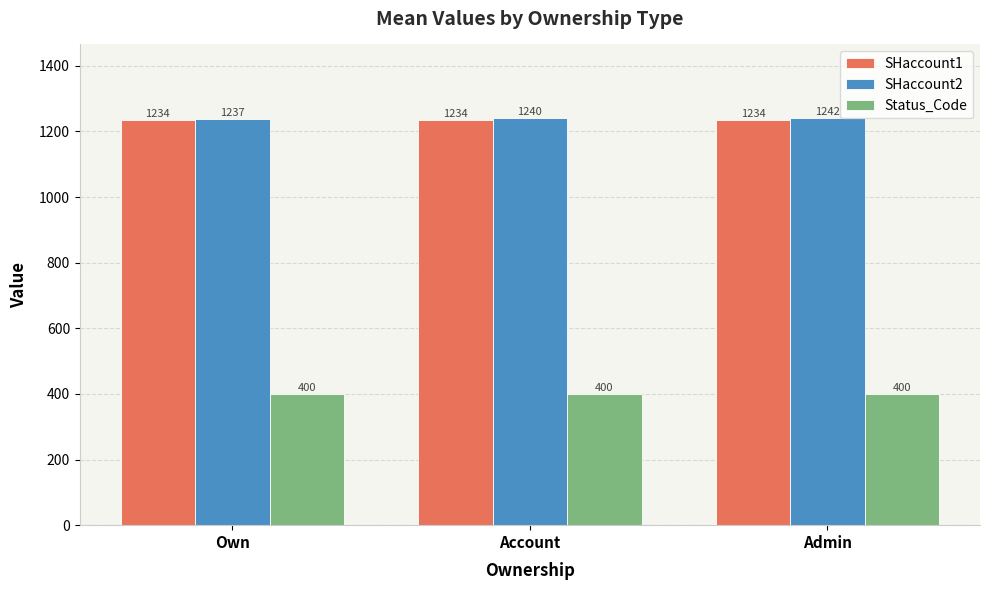

What is the value of the SHaccount2 bar at the 1st from the left?

1236.8